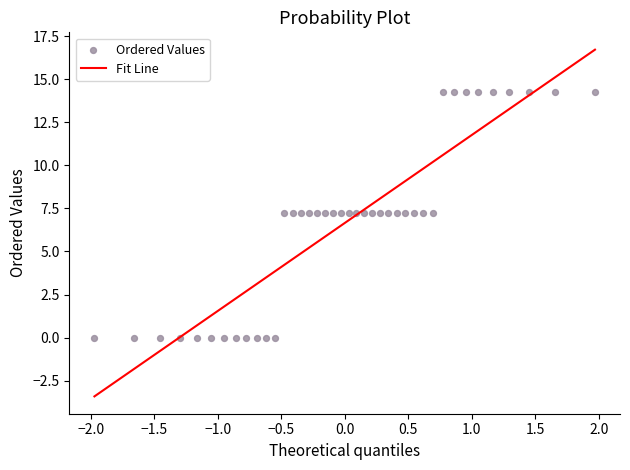

What is the range of X values (max minus min)?

3.9